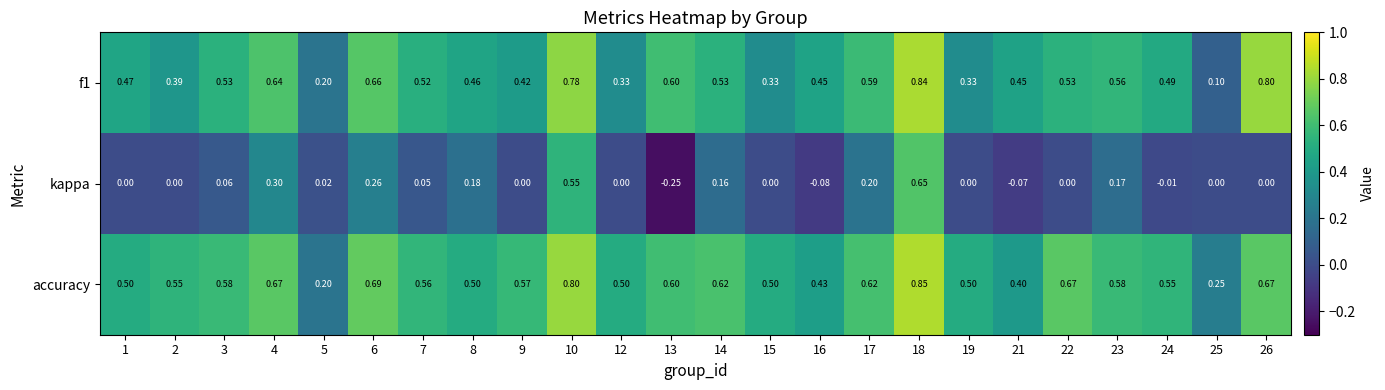

At how many categories does at least one series exceed 0?

24